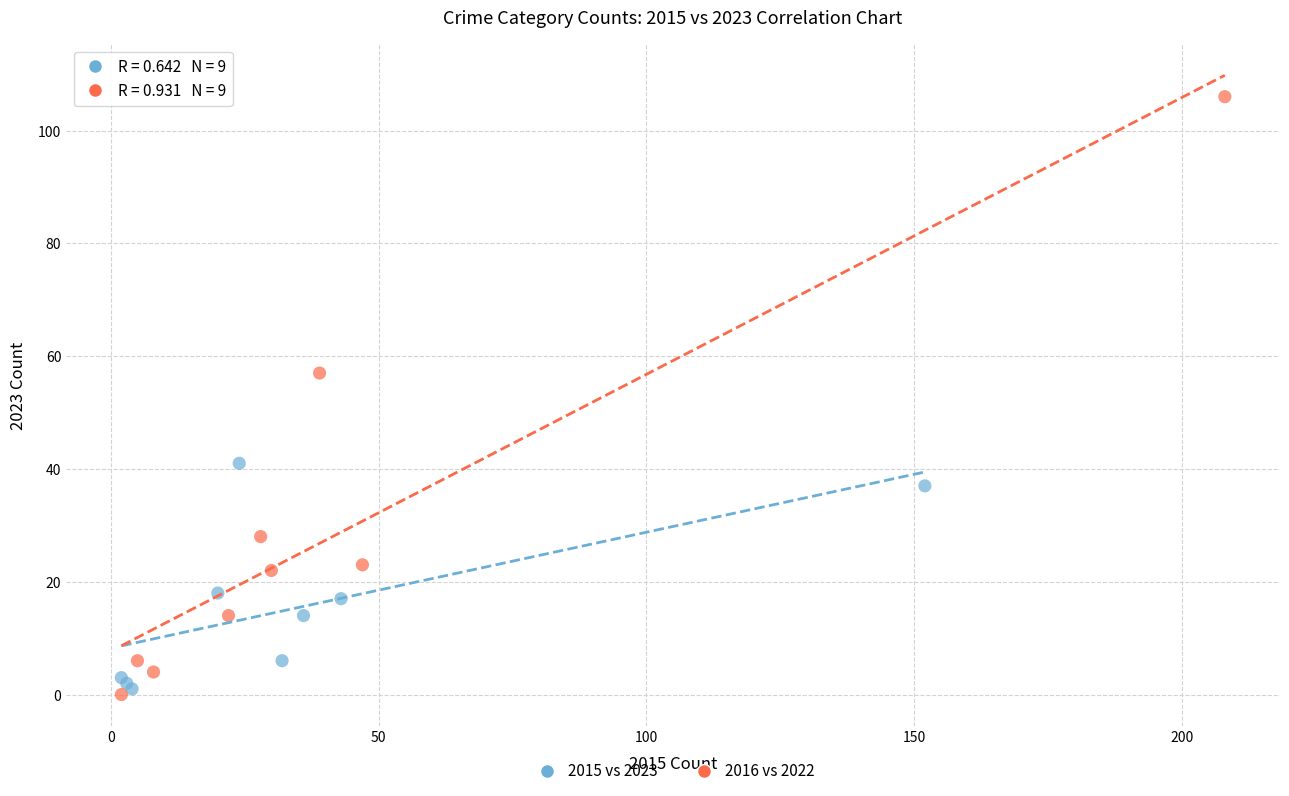

What are all the series names shown in the legend?

2015 vs 2023, 2016 vs 2022